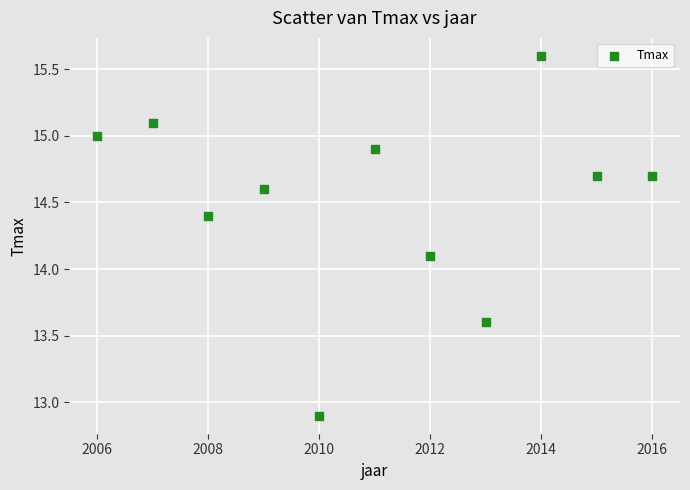

What Y value in the scatter plot is closest to 14?

14.1